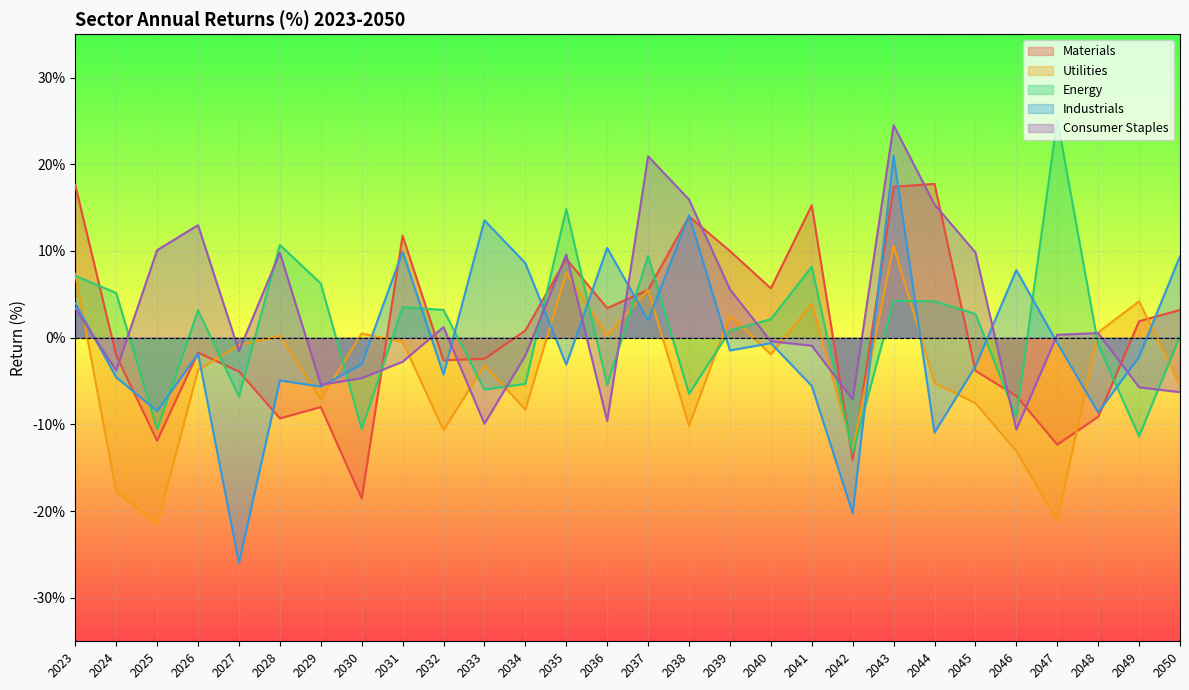

After their last crossing, which series has the higher values: Industrials or Materials?

Industrials